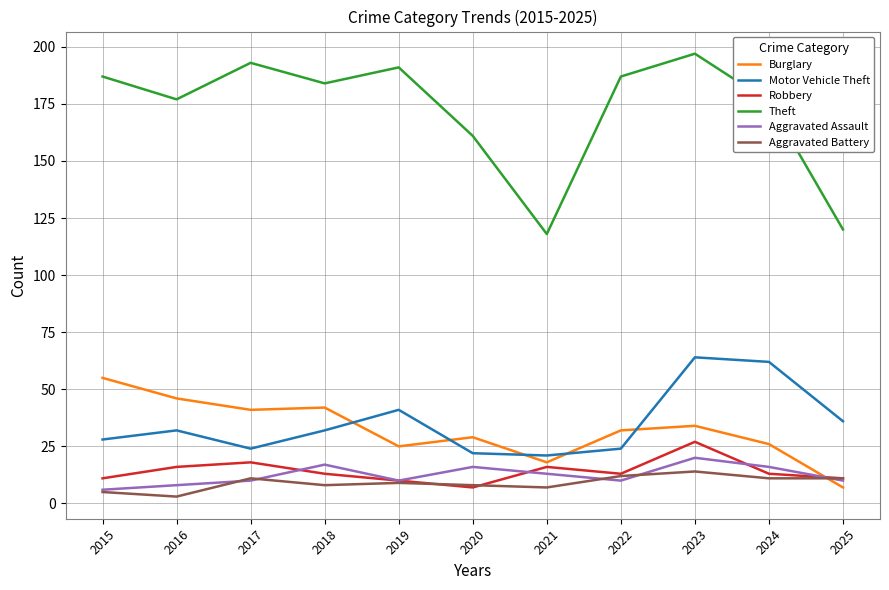

What are all the series names shown in the legend?

Burglary, Motor Vehicle Theft, Robbery, Theft, Aggravated Assault, Aggravated Battery